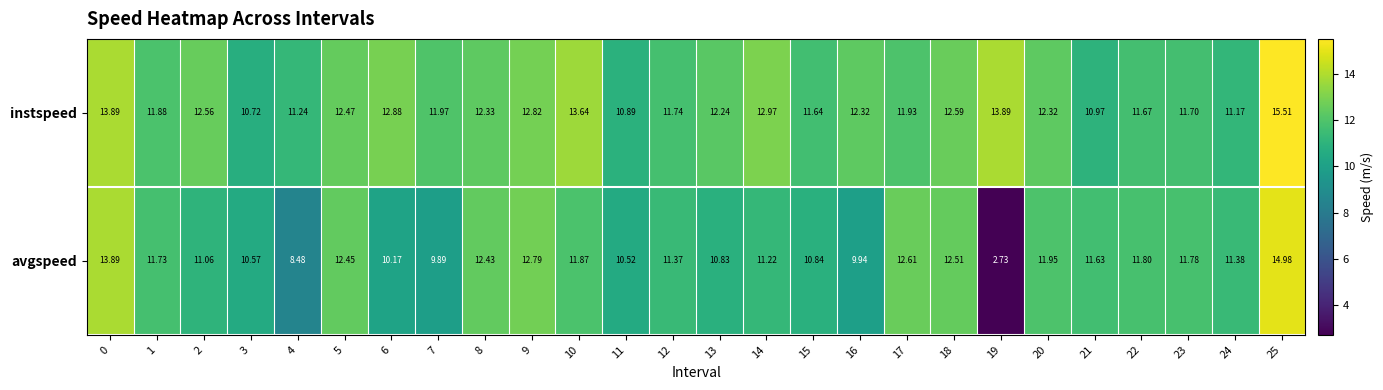

Rank the series by their maximum value, from lowest to highest.

avgspeed, instspeed